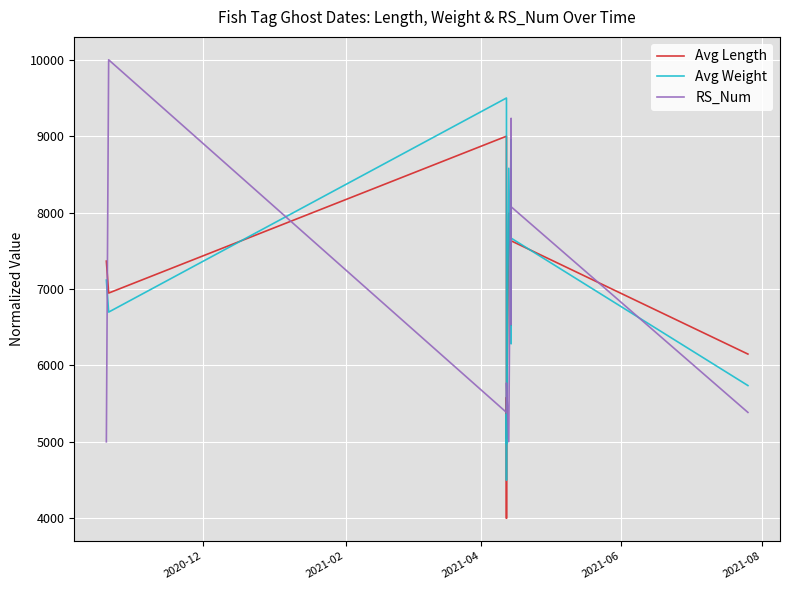

True or false: Avg Weight has more than 2 points higher than both neighbors.

True